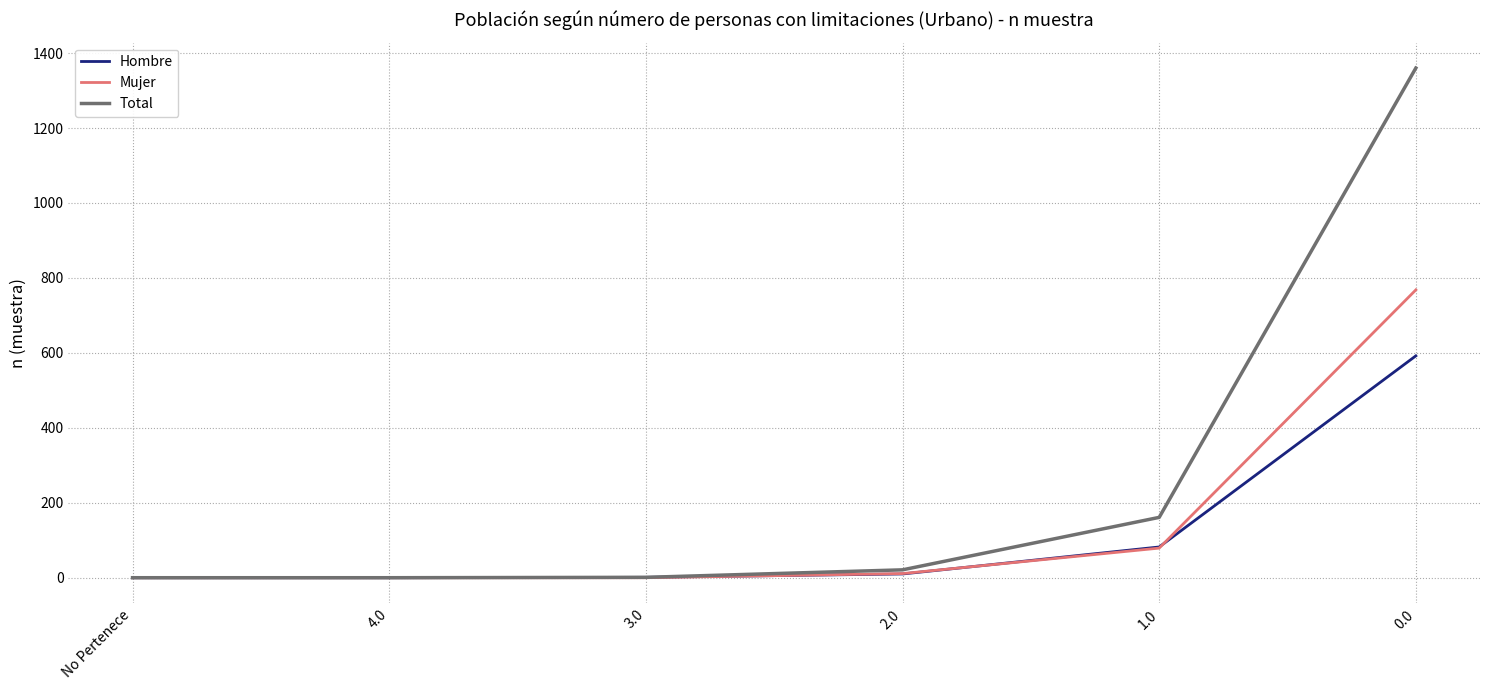

What is the highest value of the Total series?

1360